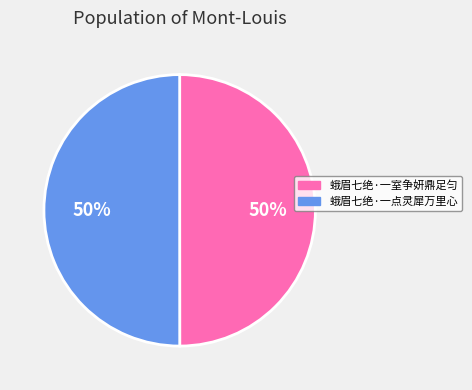

Approximately how many times larger is the value at 蛾眉七绝·一室争妍鼎足匀 compared to 蛾眉七绝·一点灵犀万里心?

1.0